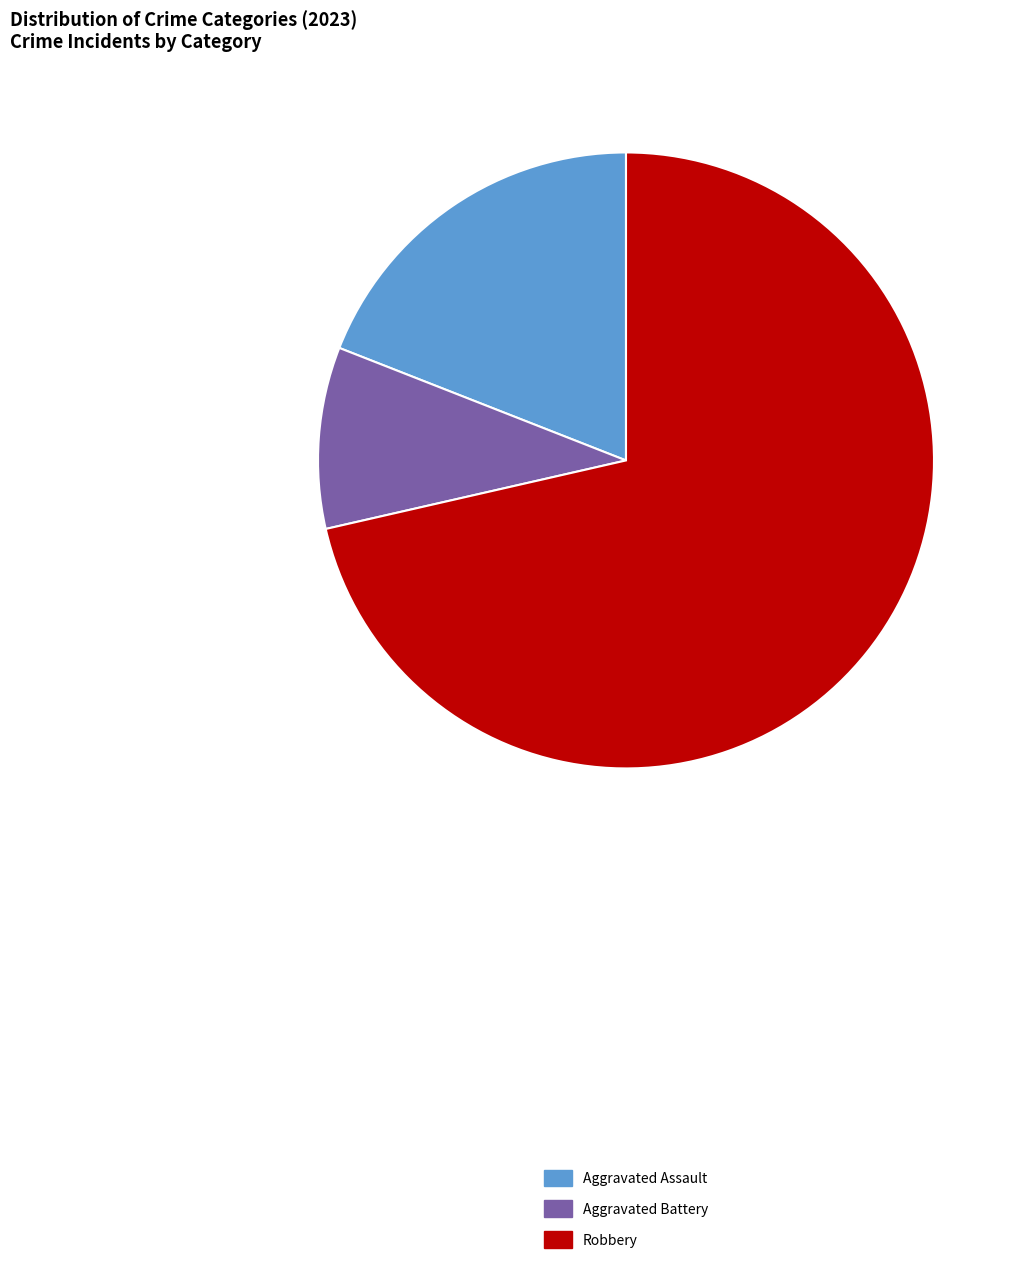

Which slice is the largest?

Robbery